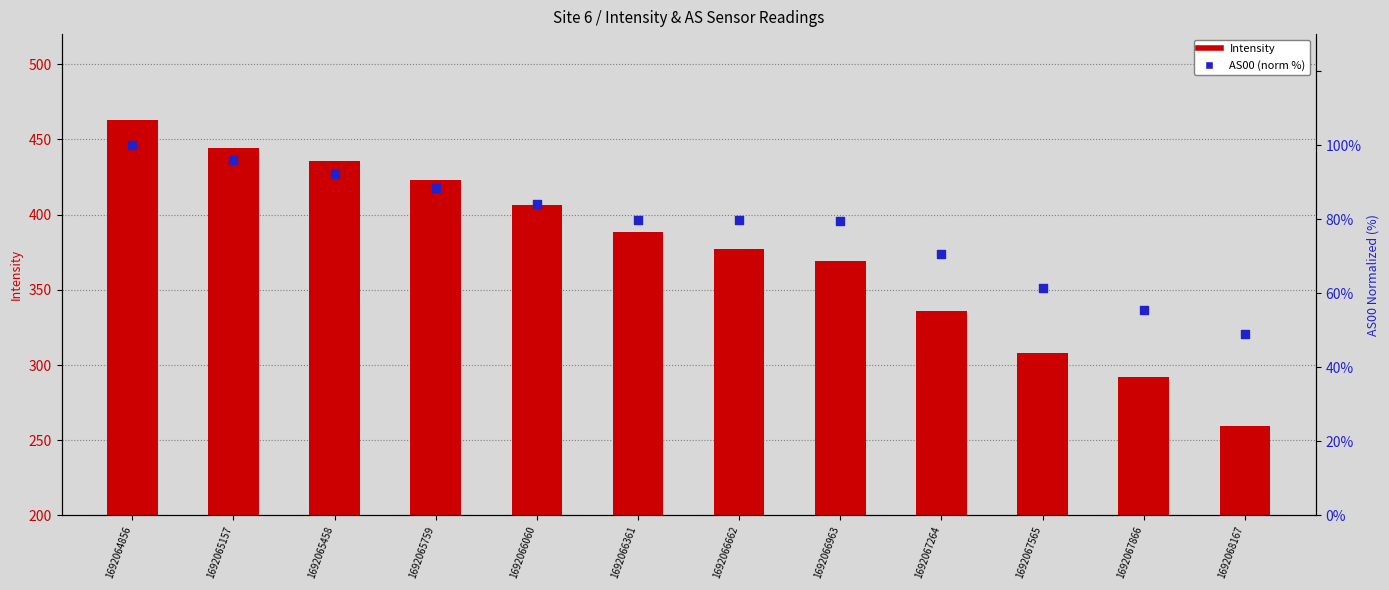

At which category is the sum across all series the highest?

1692064856